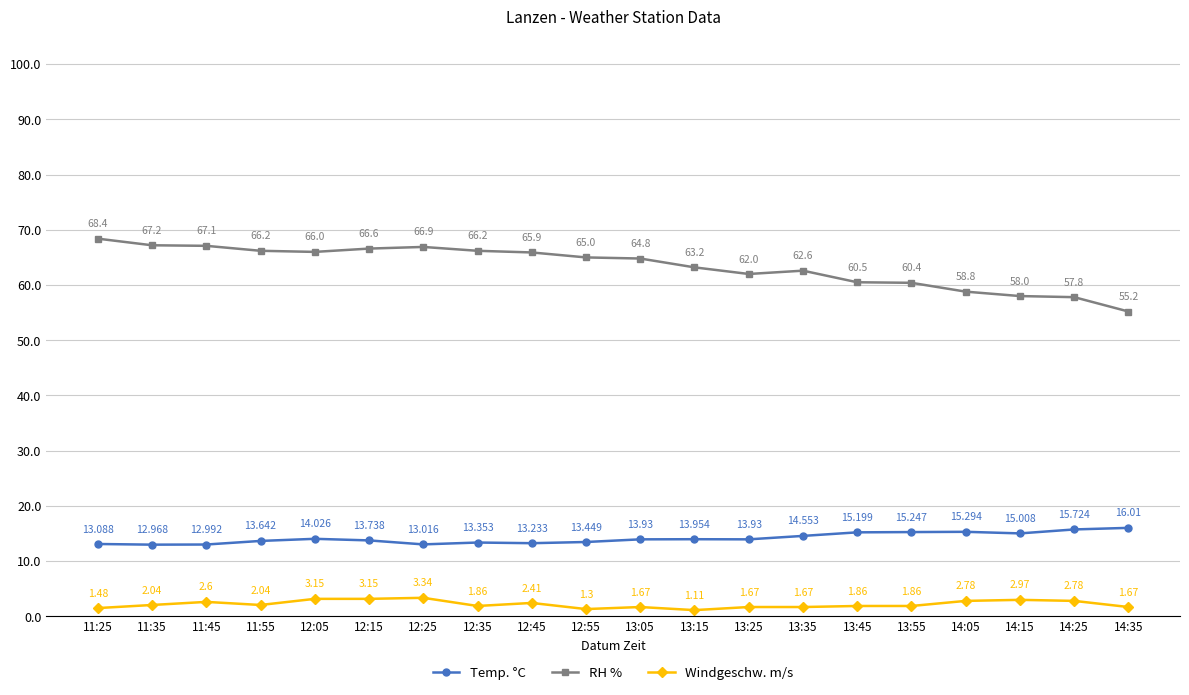

True or false: RH % and Temp. °C cross at least once.

False